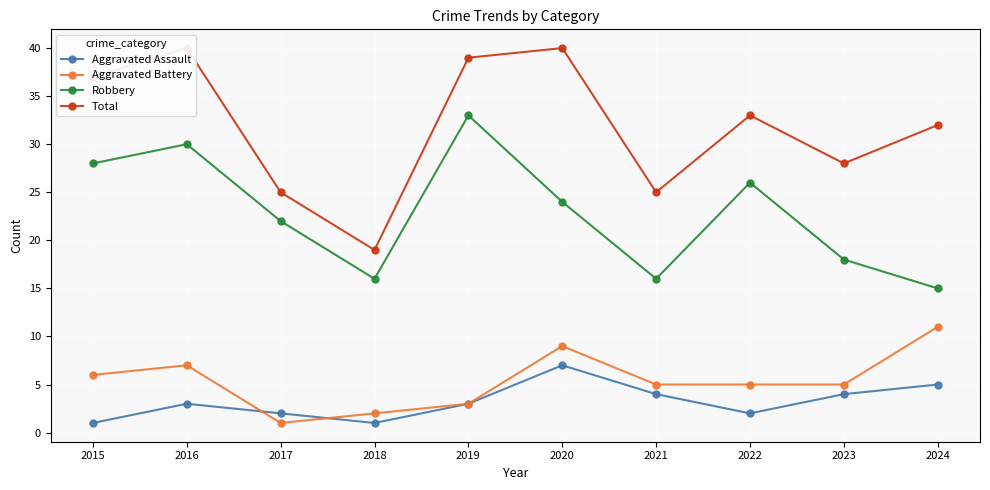

Rank the series at 2023 from highest to lowest value.

Total, Robbery, Aggravated Battery, Aggravated Assault